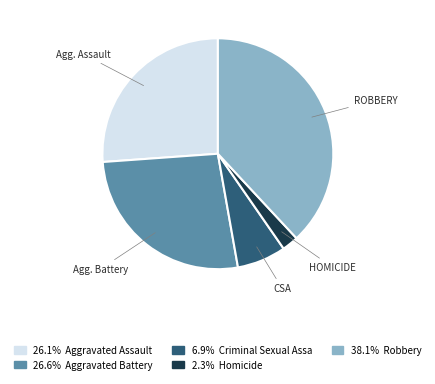

Count the number of slices in the pie.

5